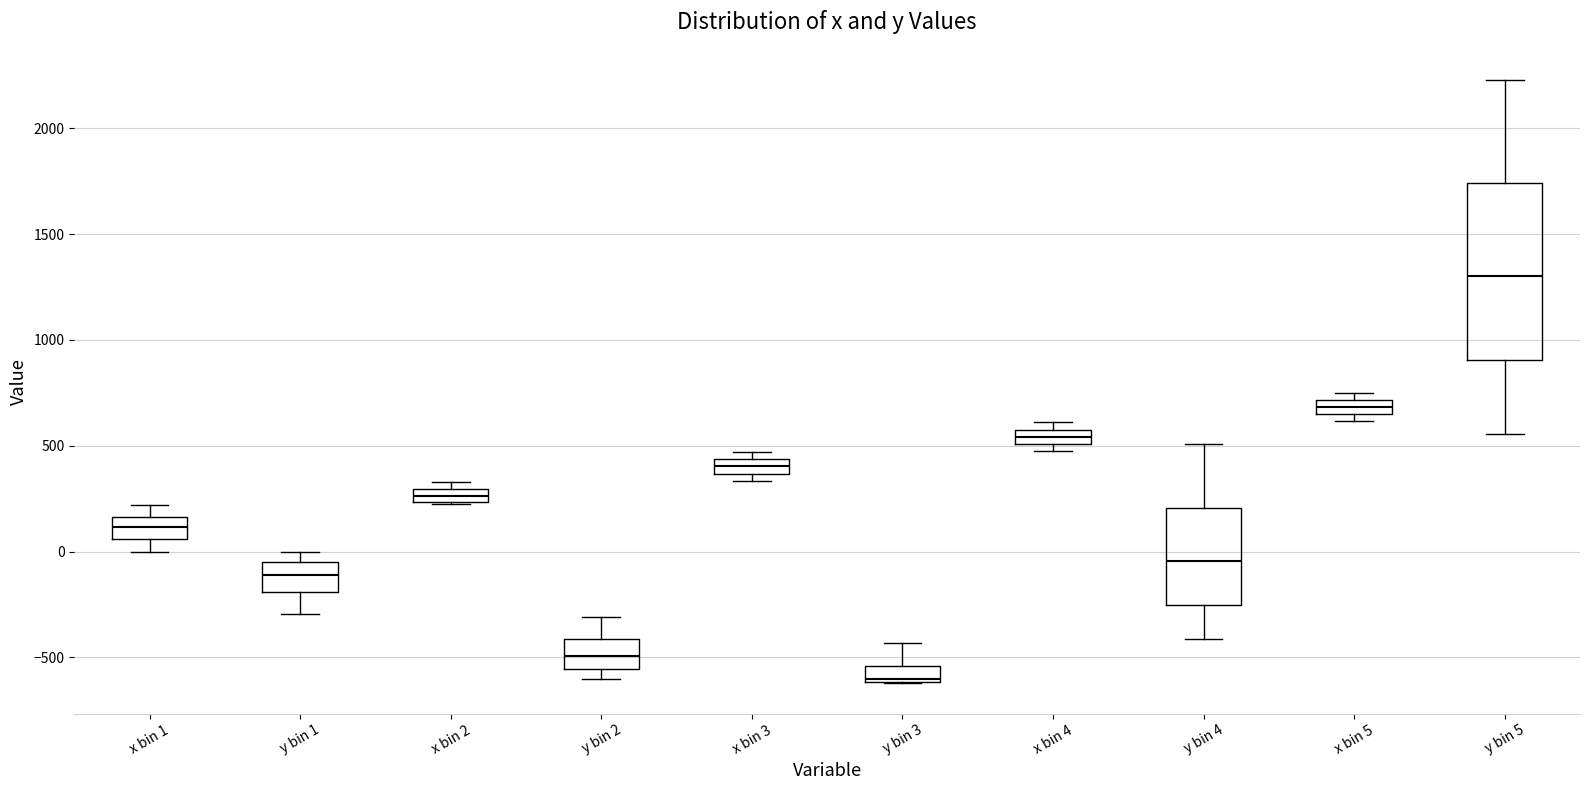

Comparing the boxes themselves (not the whiskers), which one is the tallest?

y bin 5